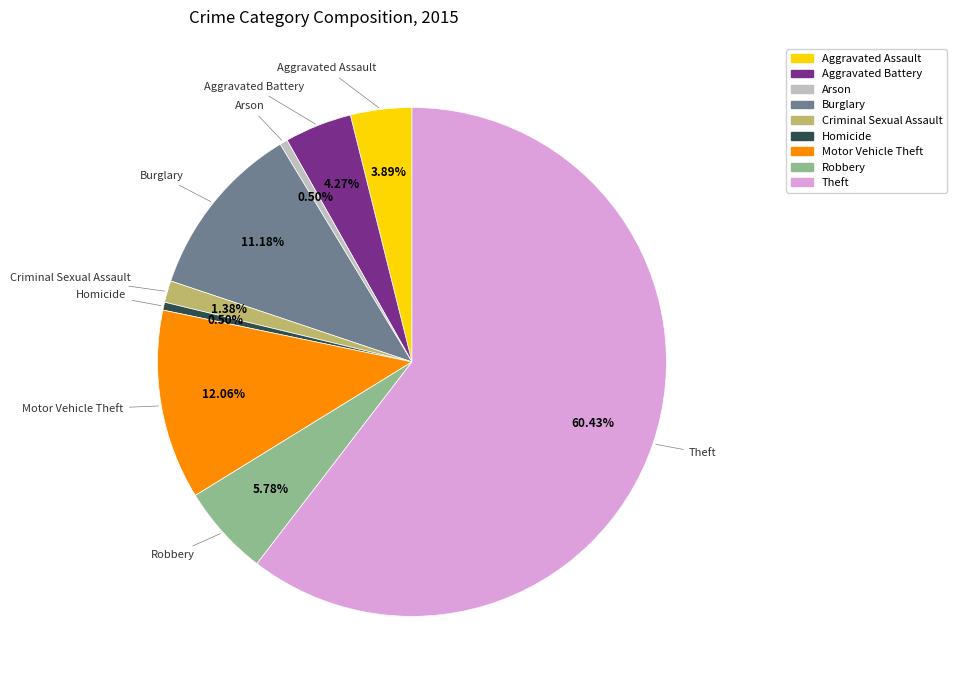

Which category has the biggest portion of the pie?

Theft